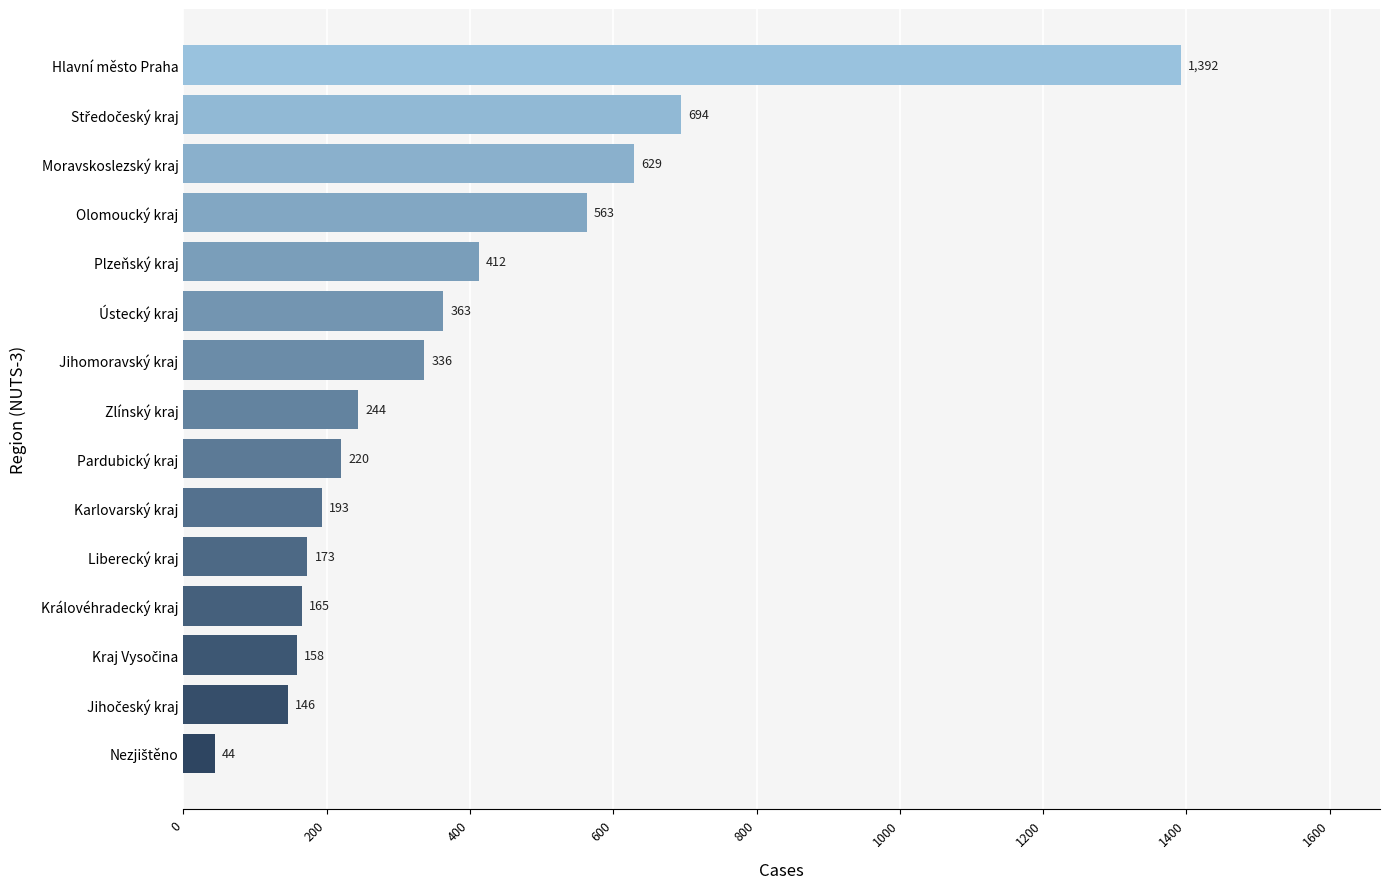

Reading top to bottom, what are all the values shown in this chart?

1392	694	629	563	412	363	336	244	220	193	173	165	158	146	44